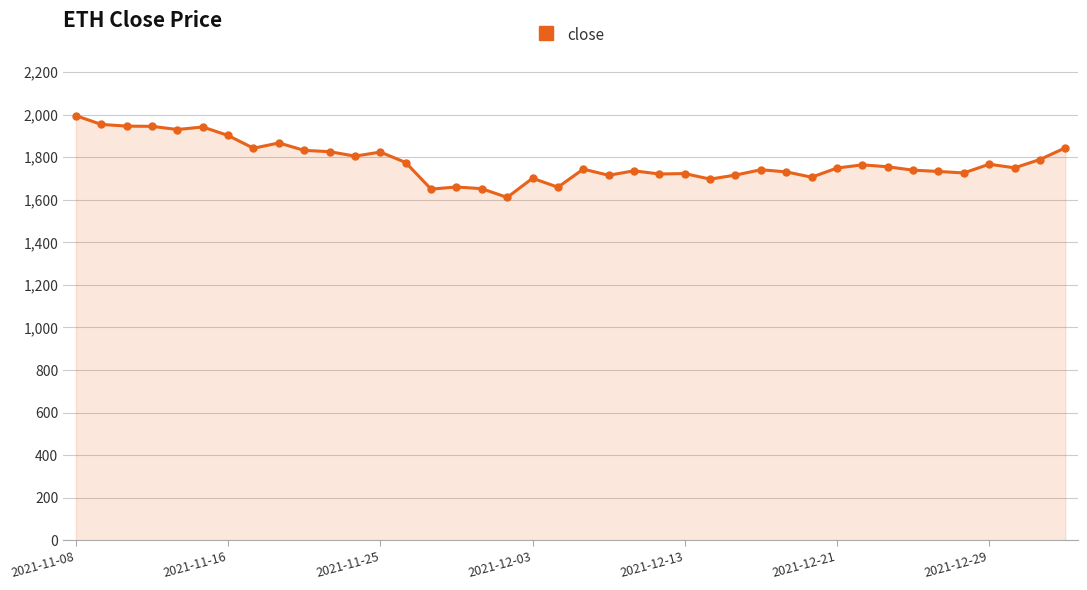

What is the sum of all values?

71164